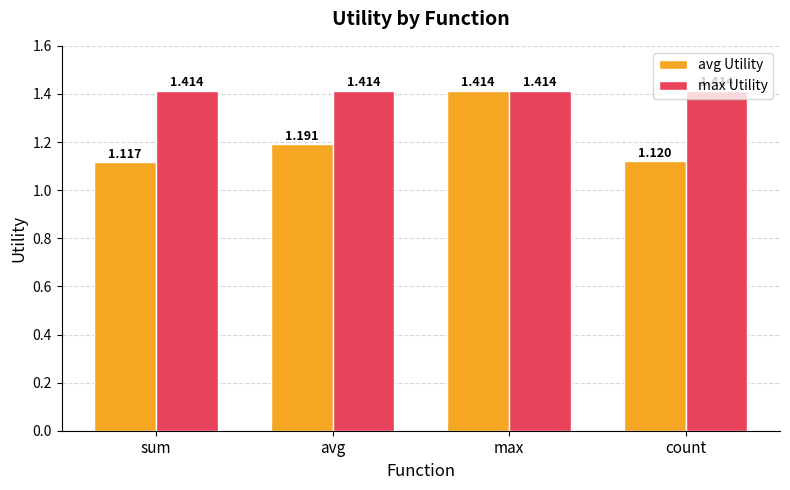

Is the value of avg Utility at sum greater than the value of max Utility at avg?

No